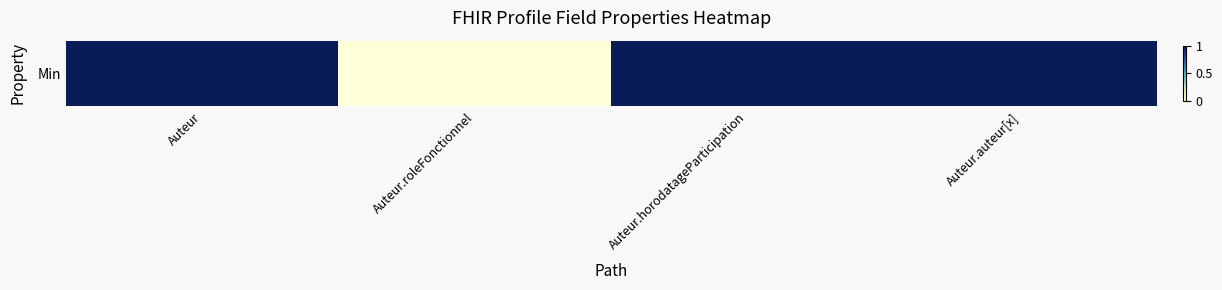

At which label is the value closest to 0?

Auteur.roleFonctionnel